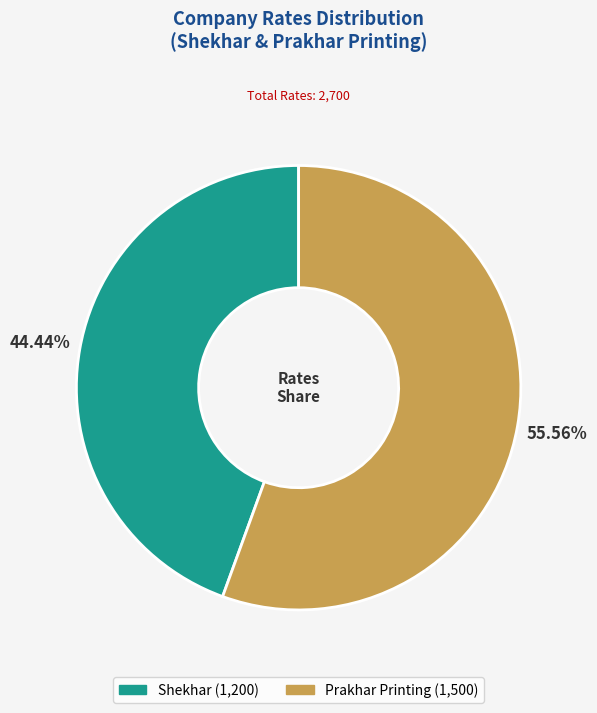

Count the number of slices in the pie.

2